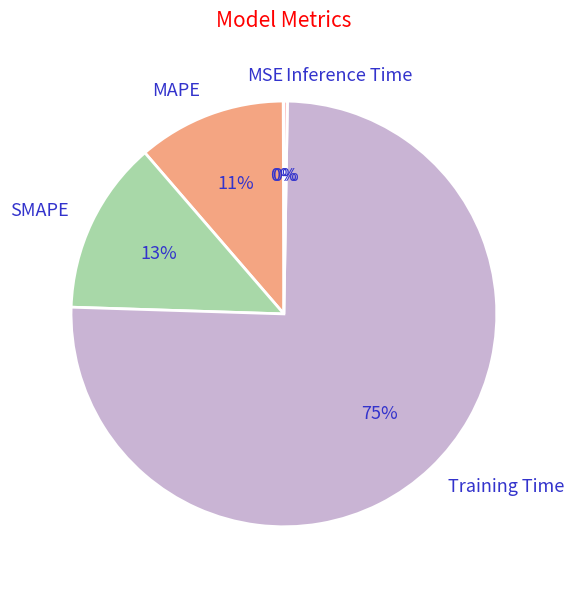

Combined, do Training Time and SMAPE account for over 50%?

Yes